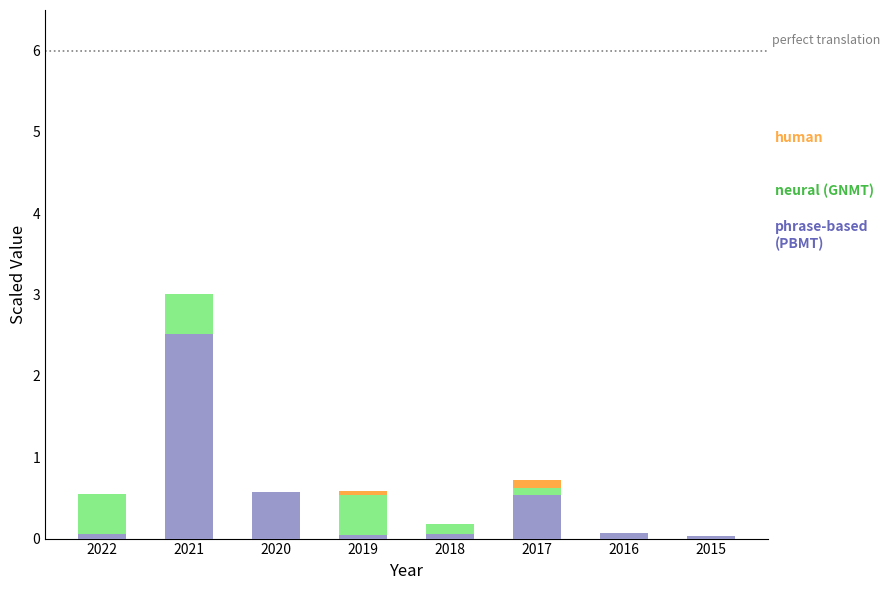

At which category is the sum across all series the highest?

2021